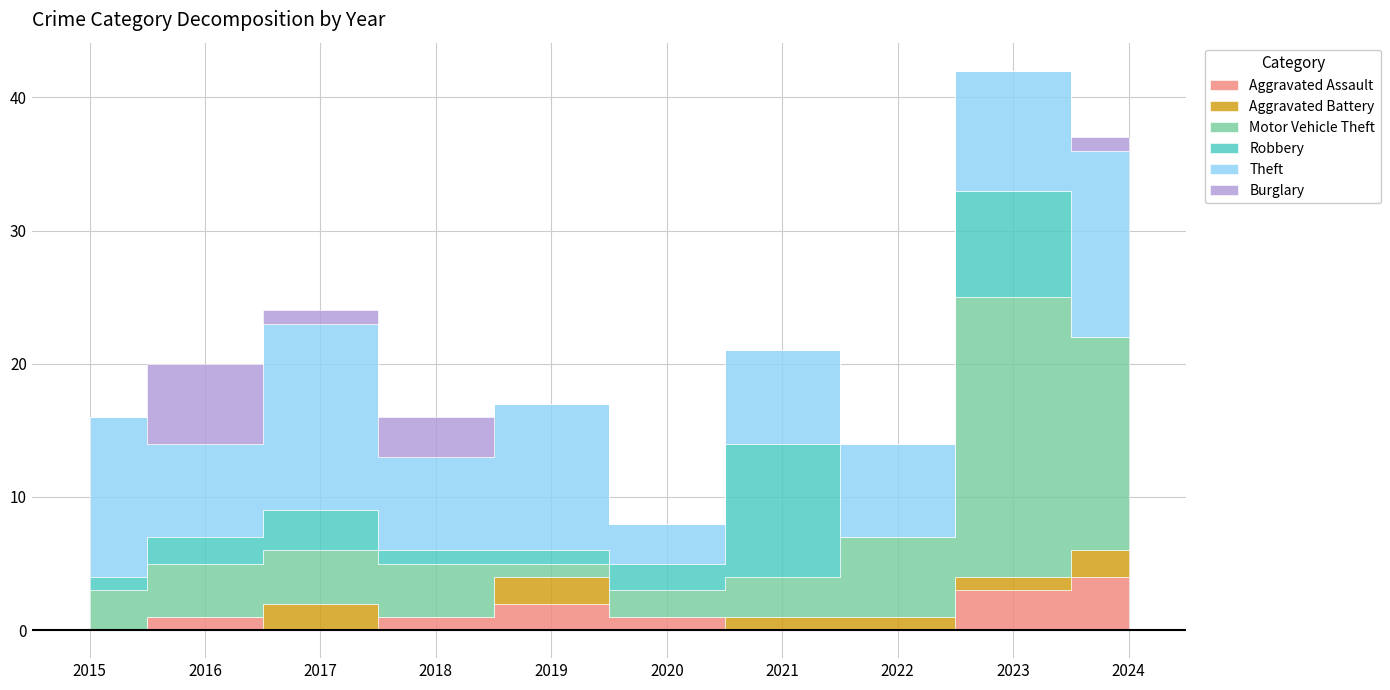

Between 2015 and 2022, which is larger?

2015